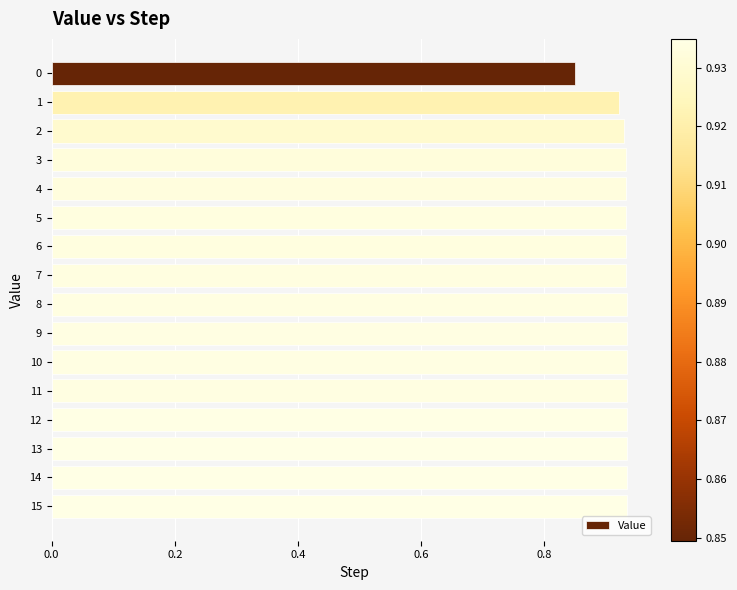

What is the sum of all values?

14.8